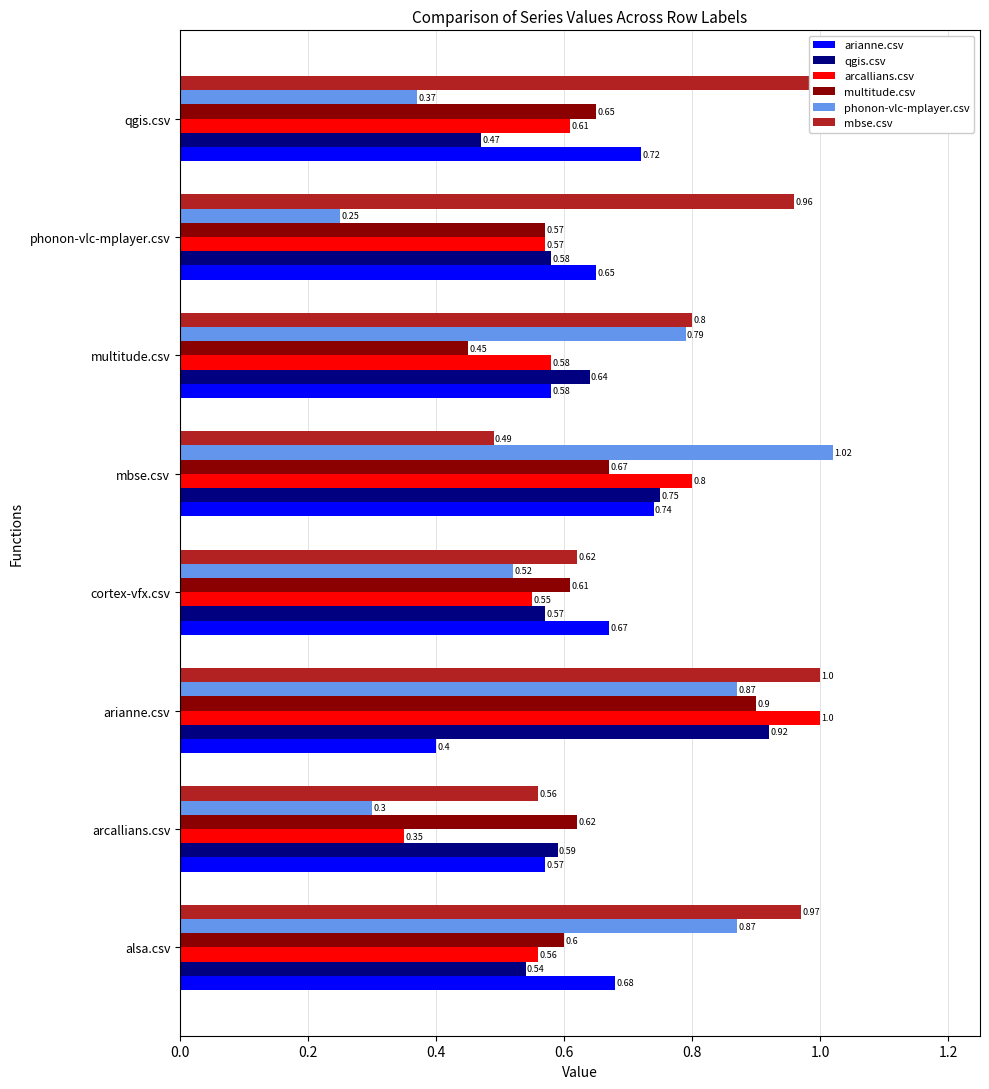

Which series has the largest total across all categories?

mbse.csv